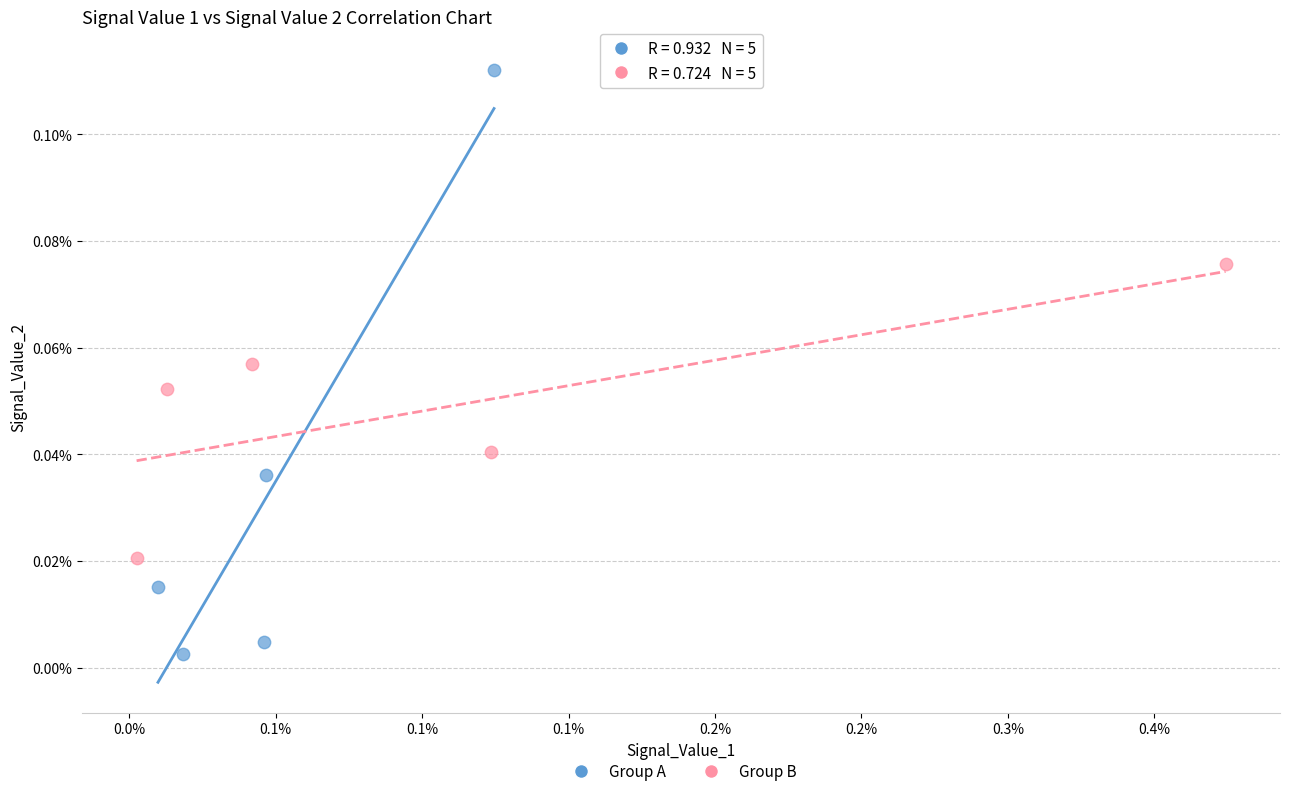

Which series contains the highest Y value?

Group A